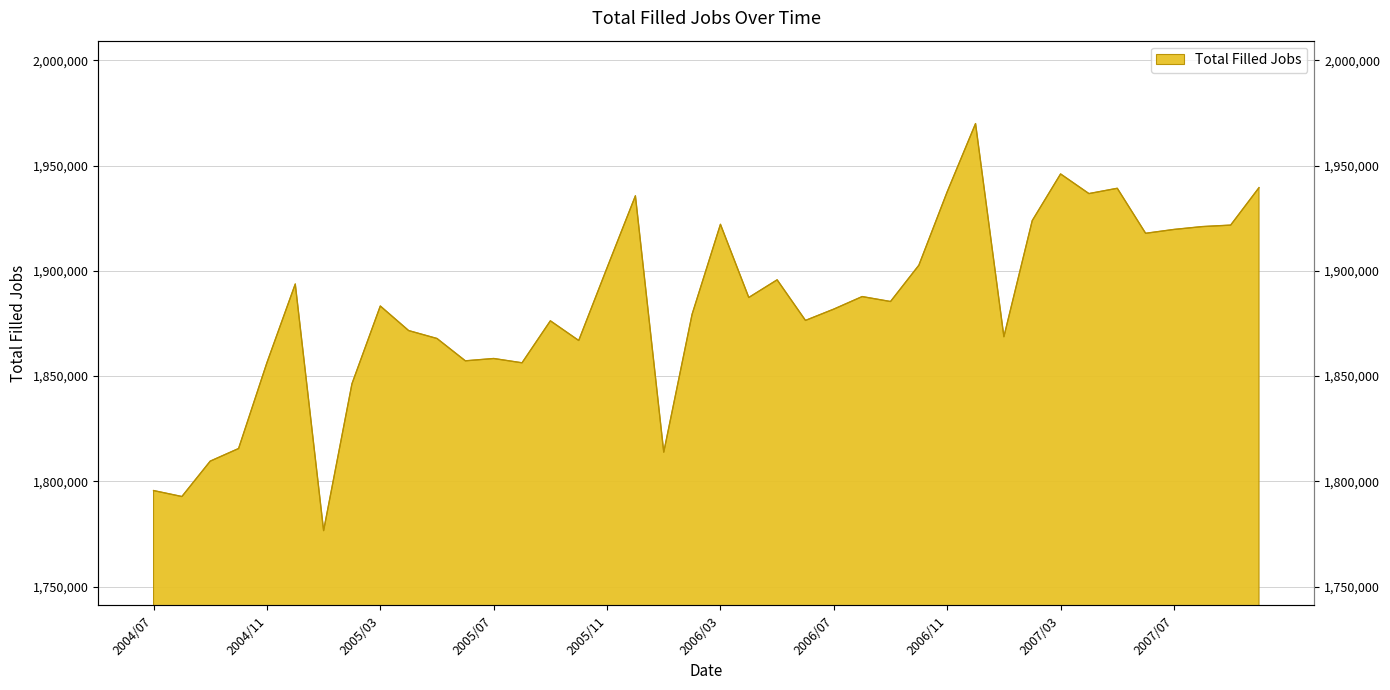

Rank the categories by value from lowest to highest.

2005/01, 2004/08, 2004/07, 2004/09, 2006/01, 2004/10, 2005/02, 2005/08, 2004/11, 2005/06, 2005/07, 2005/10, 2005/05, 2007/01, 2005/04, 2005/09, 2006/06, 2006/02, 2006/07, 2005/03, 2006/09, 2006/04, 2006/08, 2004/12, 2006/05, 2005/11, 2006/10, 2007/06, 2007/07, 2007/08, 2007/09, 2006/03, 2007/02, 2005/12, 2007/04, 2006/11, 2007/05, 2007/10, 2007/03, 2006/12